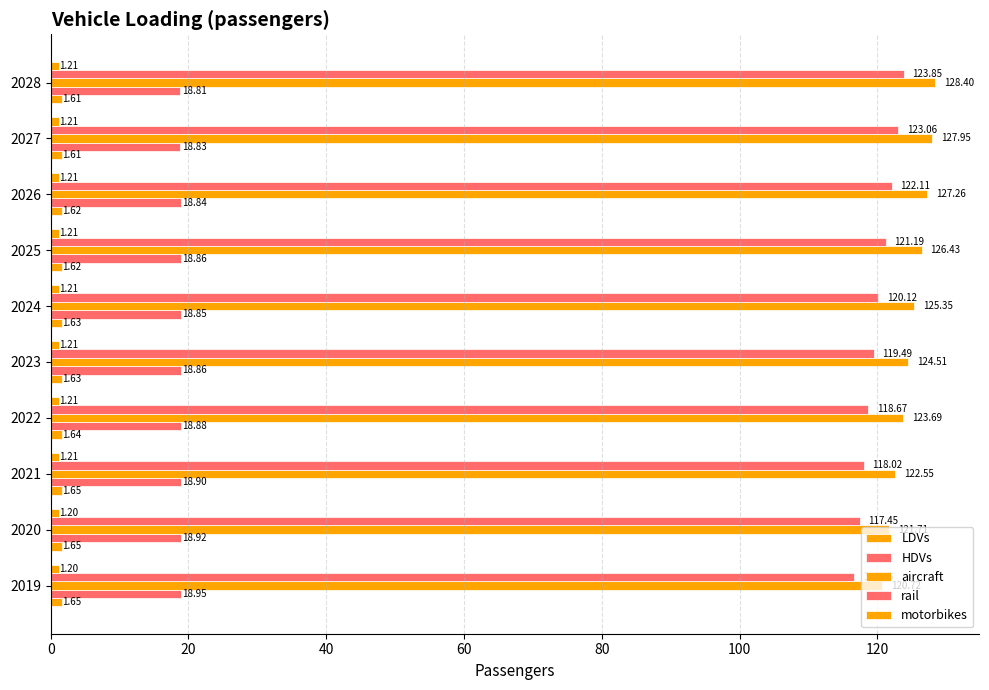

What position from the left is 100?

6